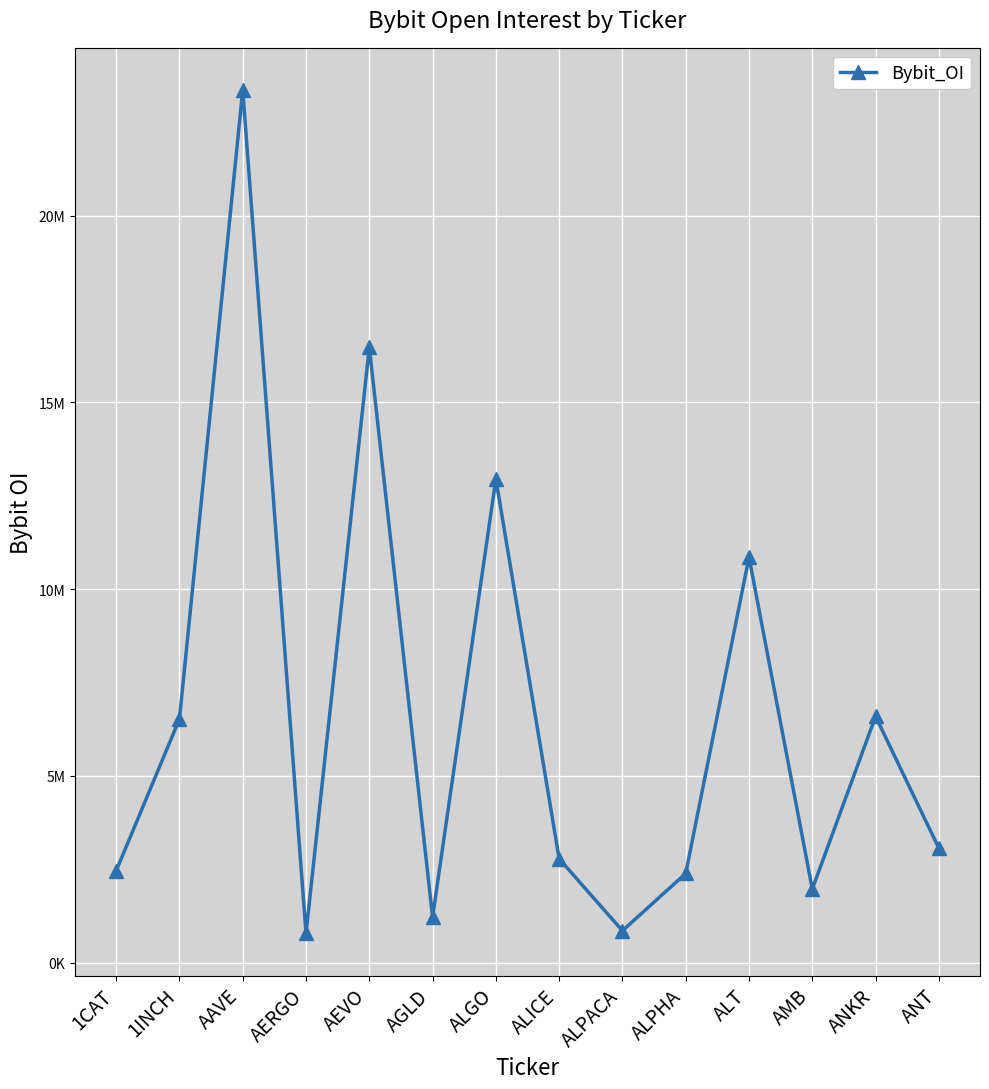

Does the chart have visible grid lines?

Yes